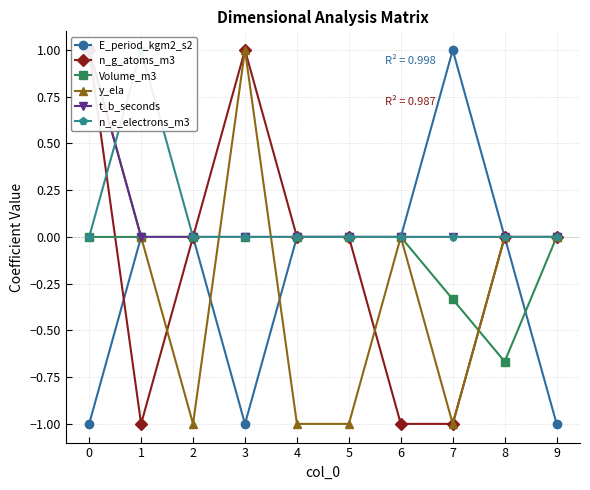

List the series in order of their peak value, highest first.

E_period_kgm2_s2, n_g_atoms_m3, y_ela, t_b_seconds, n_e_electrons_m3, Volume_m3